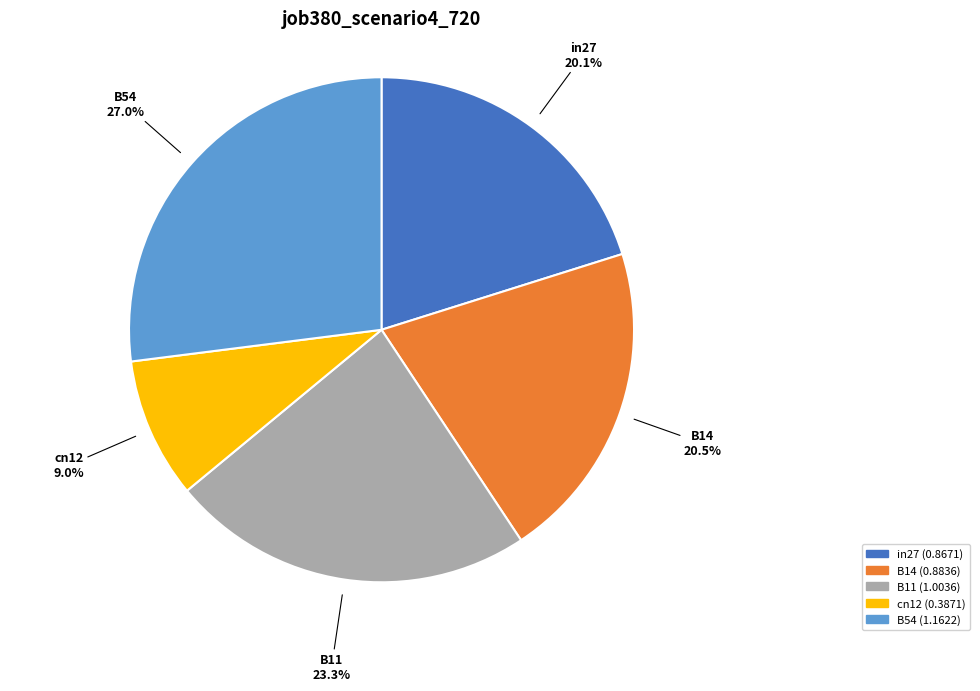

How much of the chart is everything except cn12?

91.0%